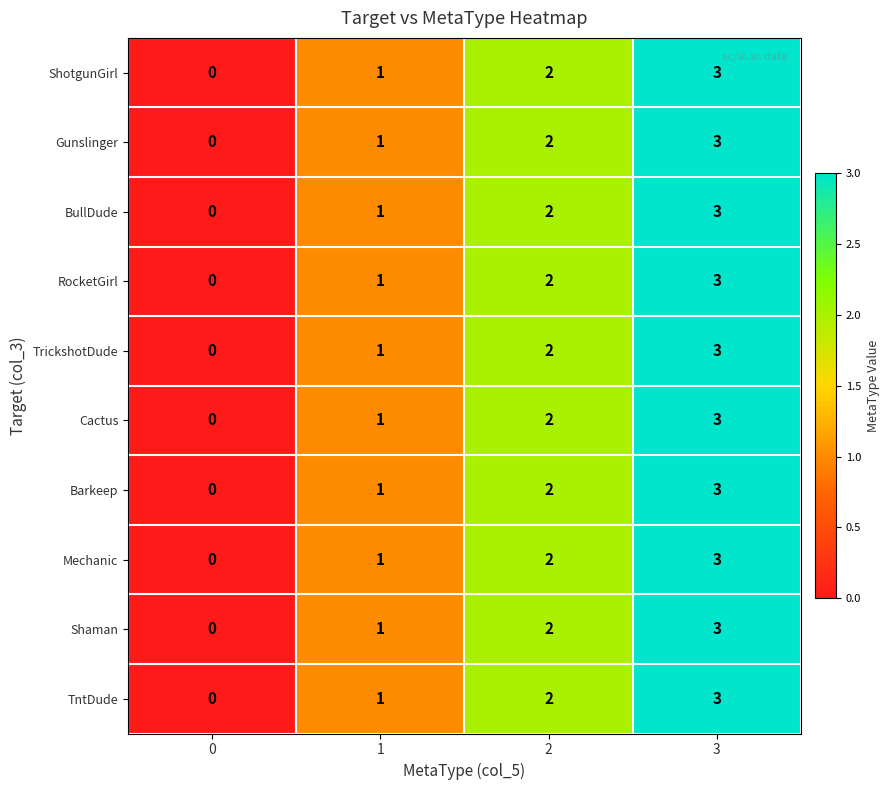

What is the sum of all ShotgunGirl values?

6